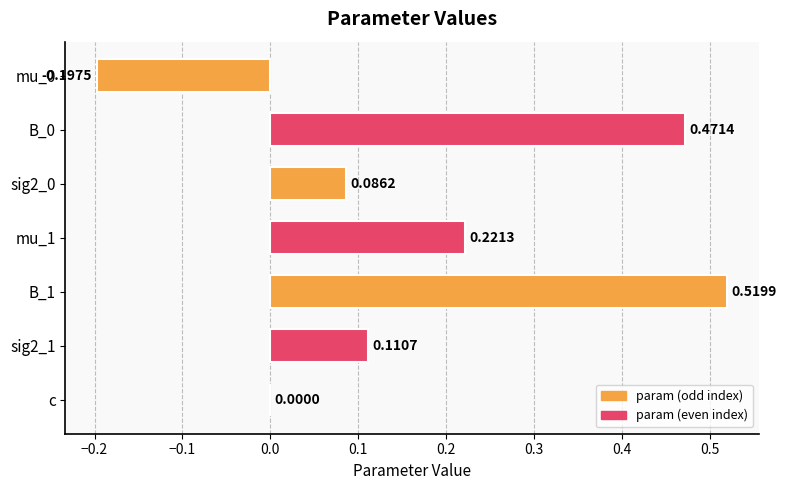

Between sig2_0 and sig2_1, which is larger?

sig2_1